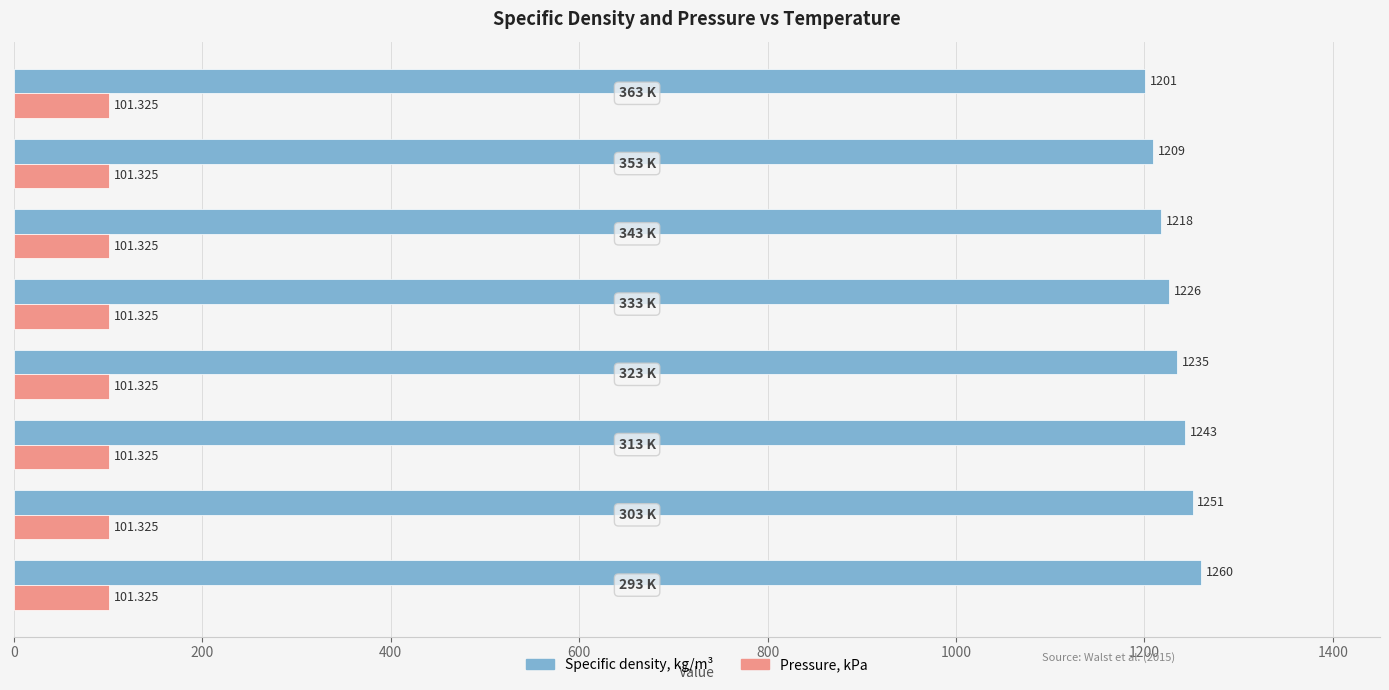

Which series has the largest range (max minus min)?

Specific density, kg/m³